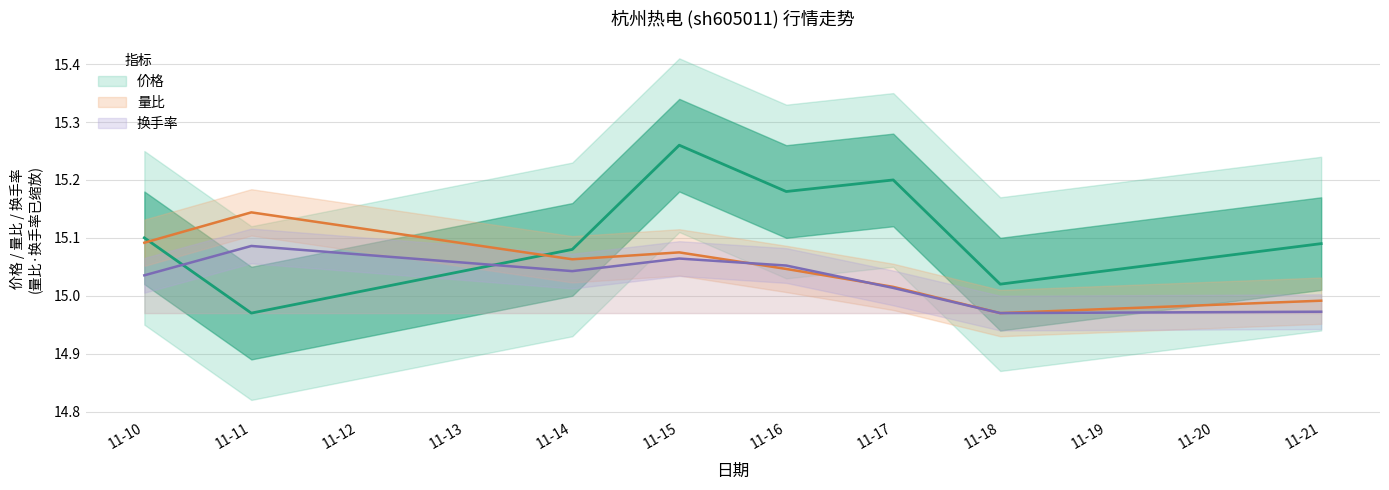

In 价格, how many points are higher than both neighbors (excluding endpoints)?

2